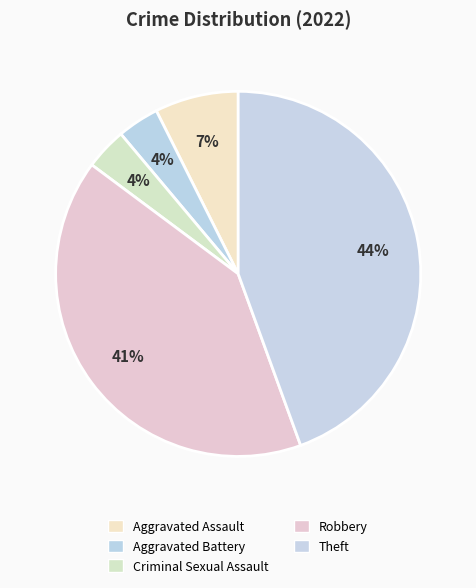

Is it true that Theft is 31% of the pie?

False